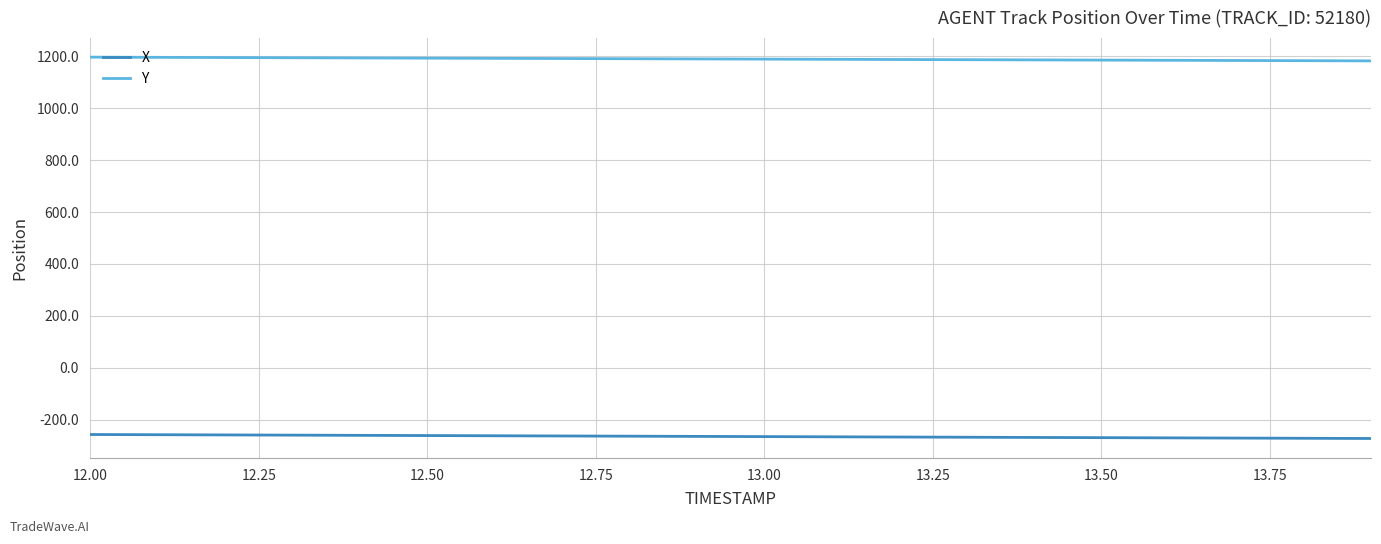

How many lines are shown in the chart?

2